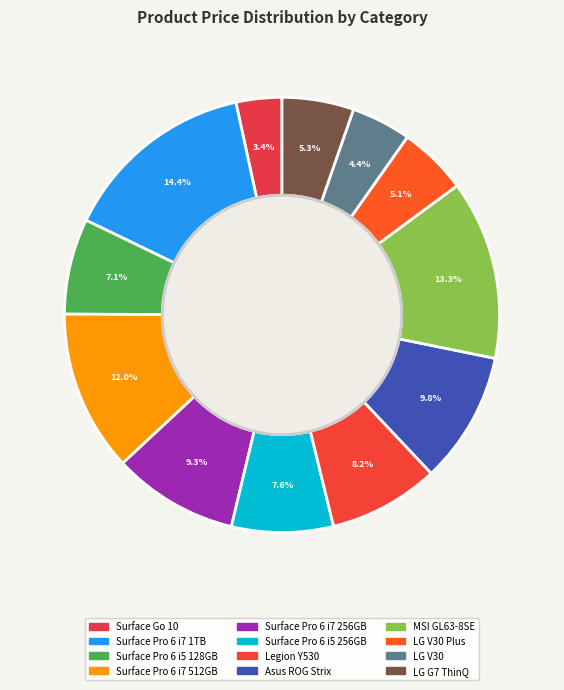

Is it true that Asus ROG Strix is 22% of the pie?

False